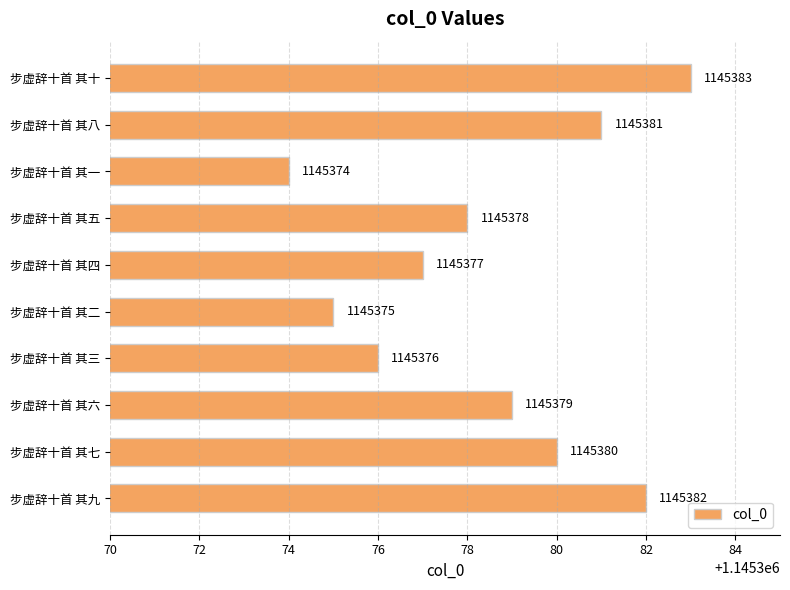

What is the change in value from 步虚辞十首 其三 to 步虚辞十首 其四?

+1